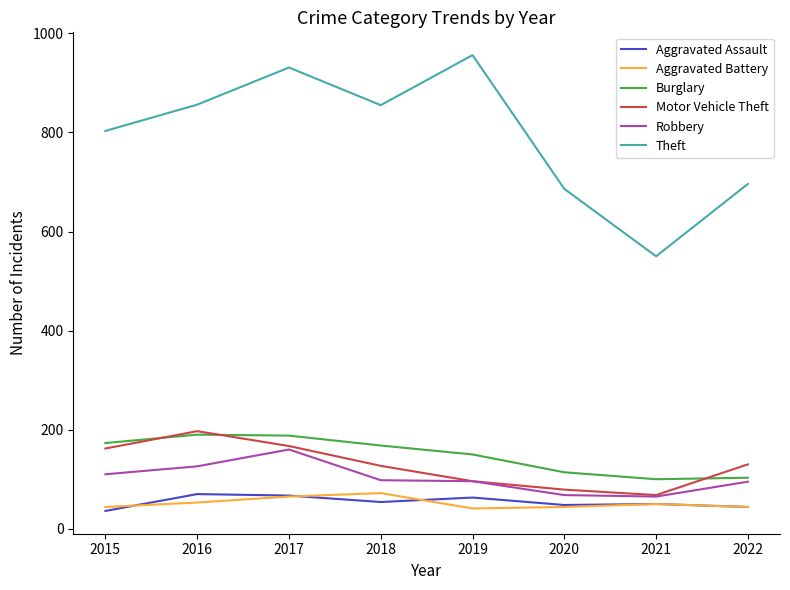

What is the difference between the Motor Vehicle Theft values at 2017 and 2021?

99